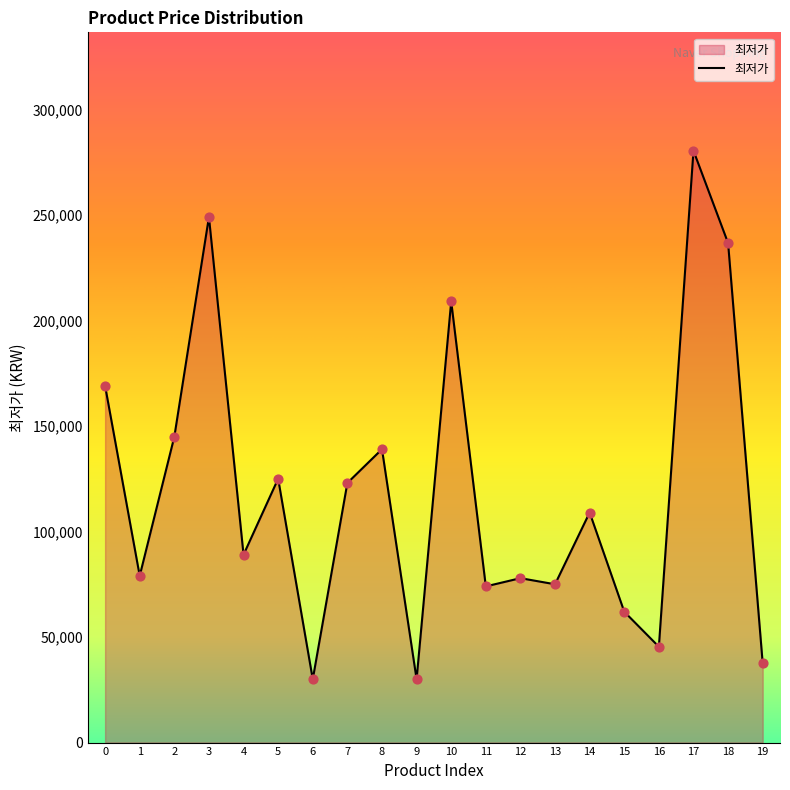

What is the ratio of the value at 1 to the value at 11?

1.1